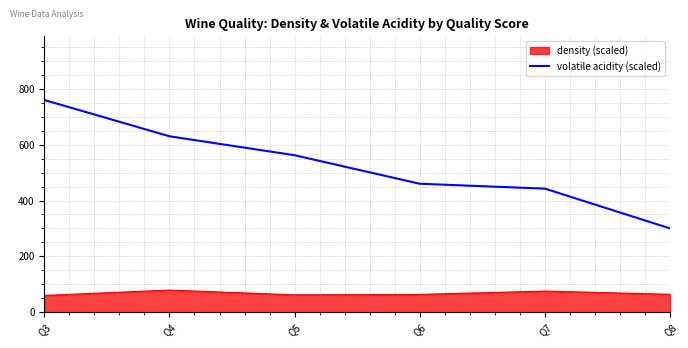

The value of density (scaled) at Q5 is 62.1. True or false?

True